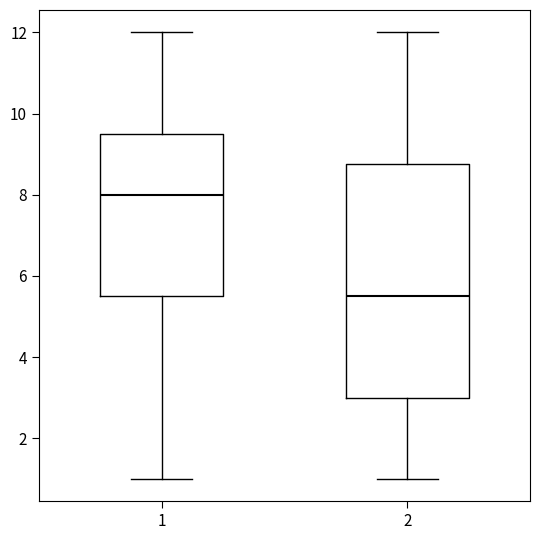

Which box's median line is the highest?

1